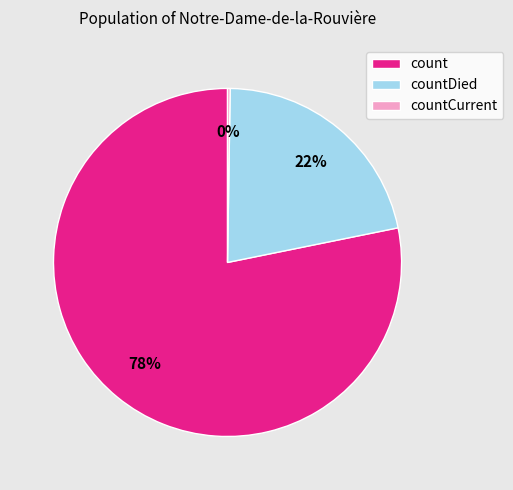

Which has a higher value, countDied or count?

count